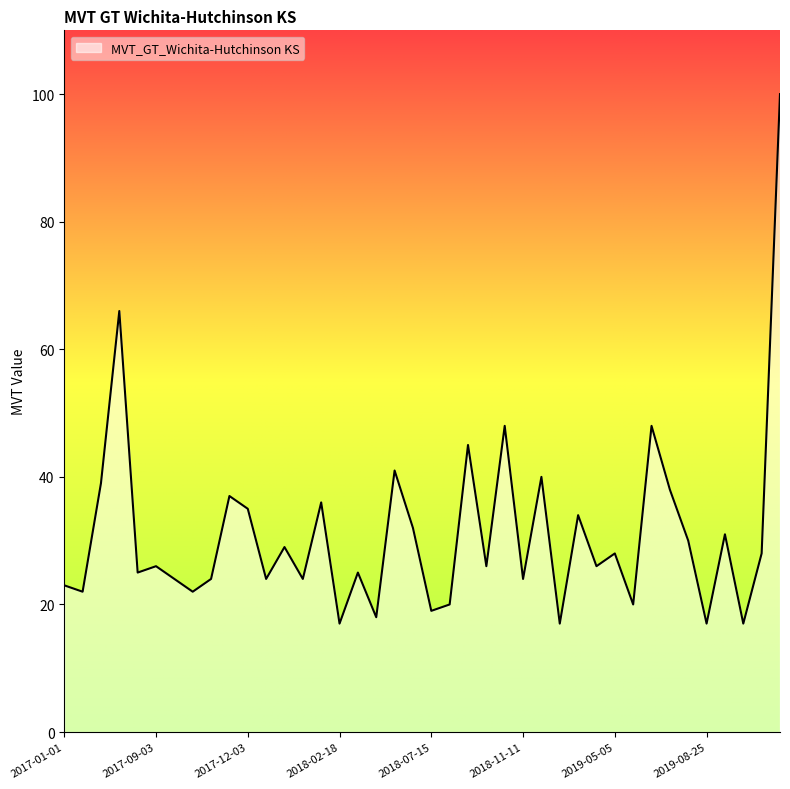

What is the minimum value shown in the chart?

17